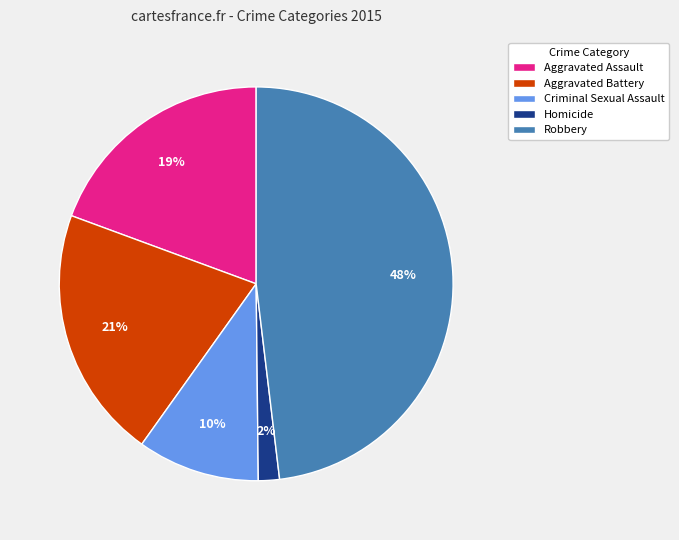

How many slices are in this pie chart?

5